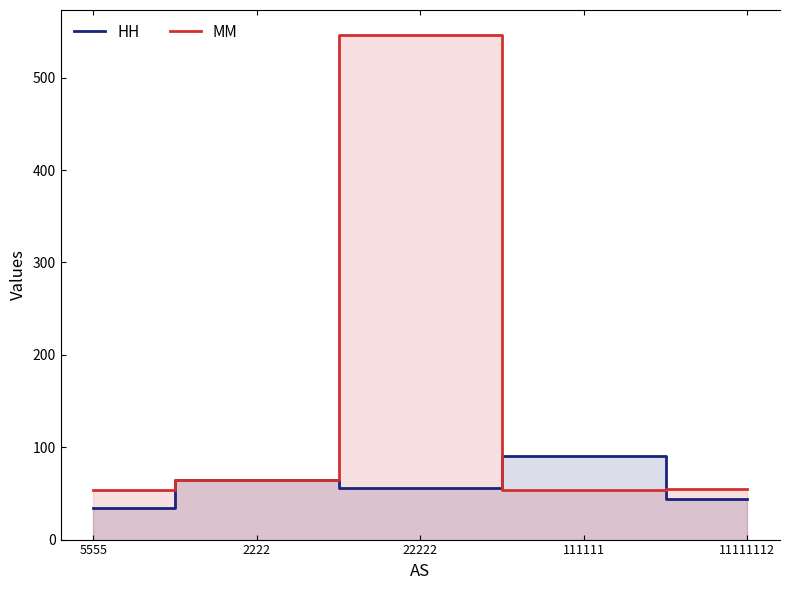

At how many categories does at least one series exceed 171?

1